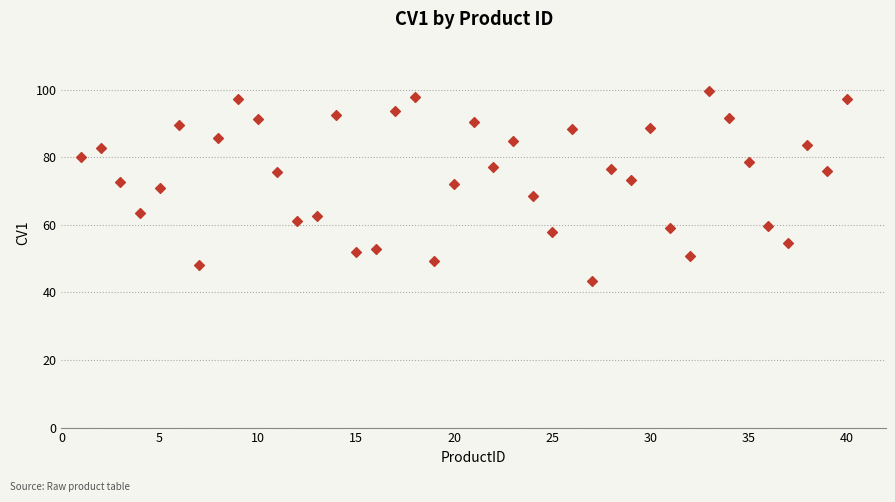

What is the range of X values (max minus min)?

39.0